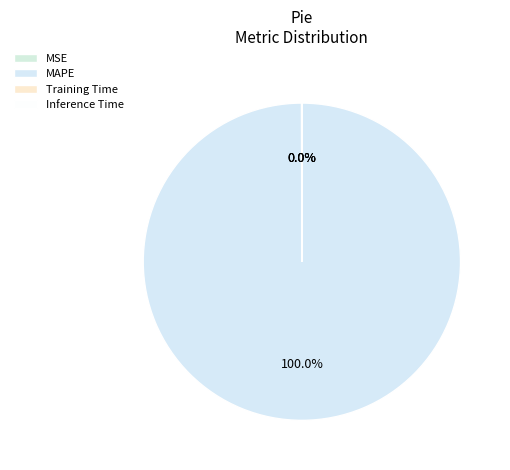

Which category has the biggest portion of the pie?

MAPE